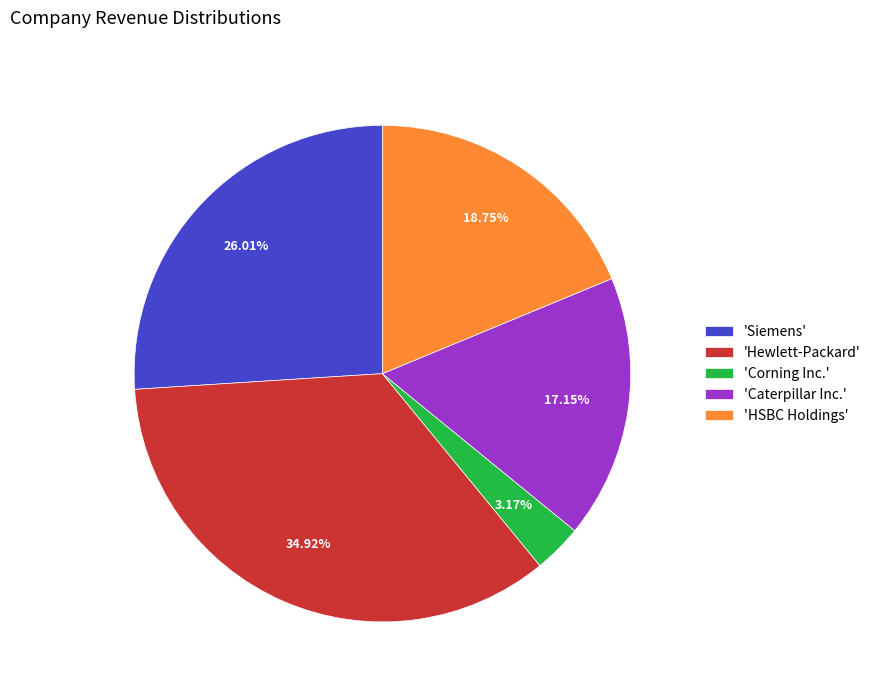

Is the sum of 'Siemens' and 'Hewlett-Packard' greater than half?

Yes